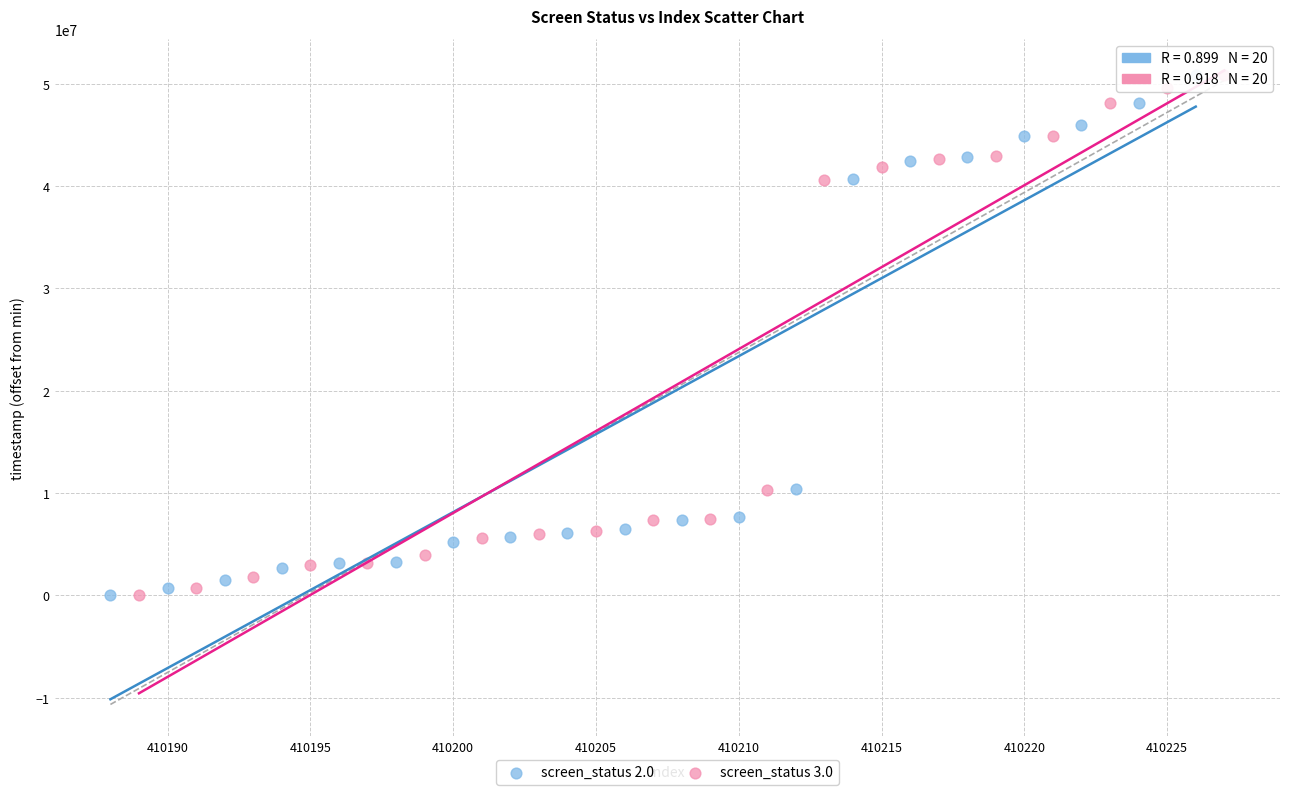

What are all the series names shown in the legend?

screen_status 2.0, screen_status 3.0